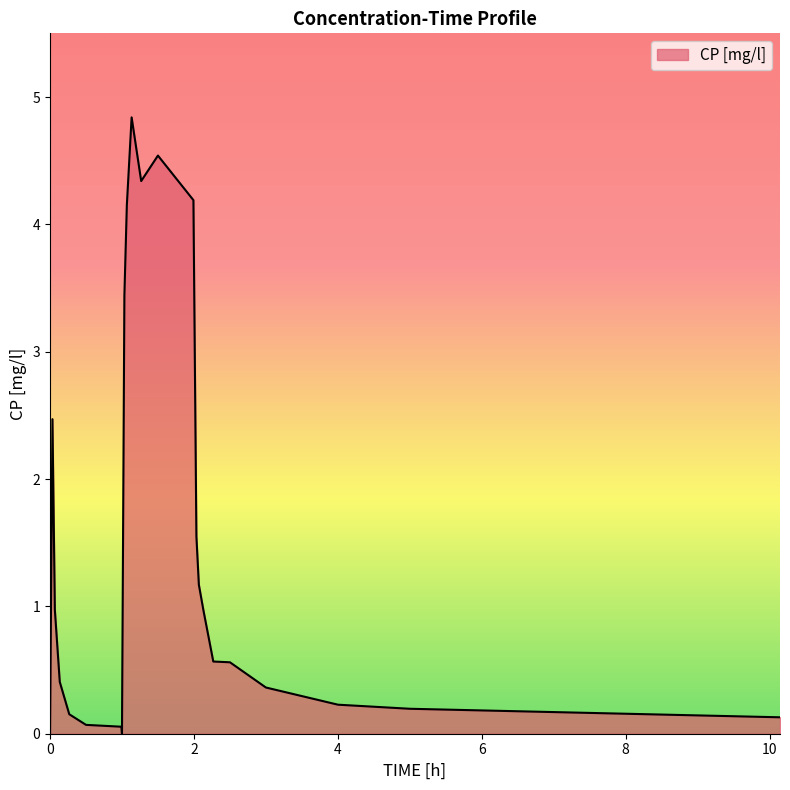

What is the maximum value shown in the chart?

4.8